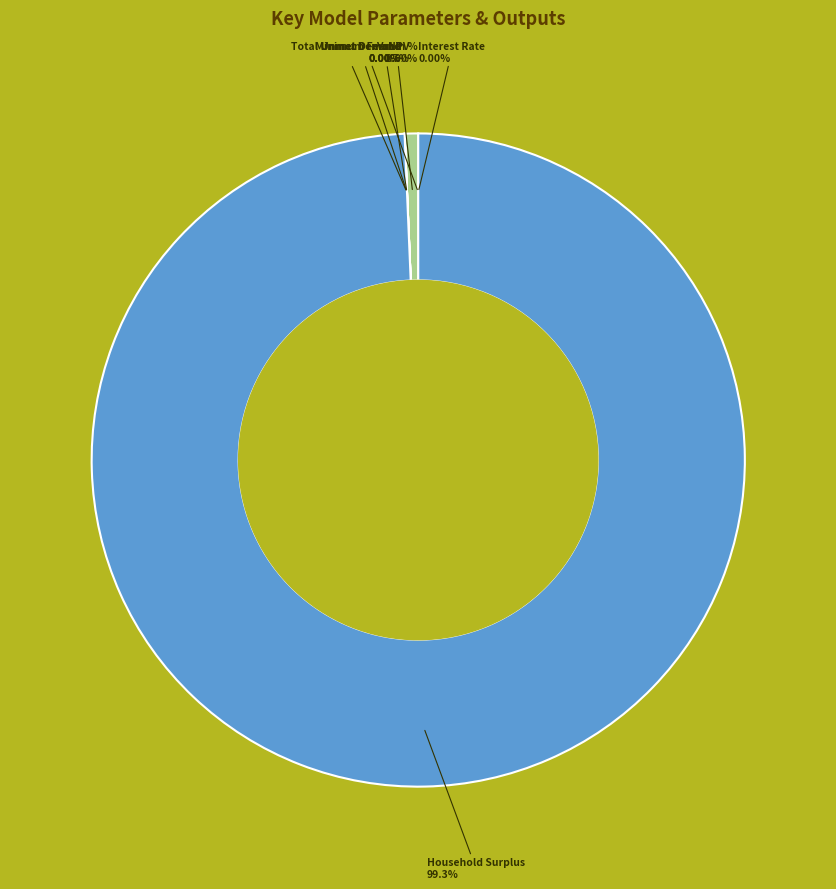

How much of the chart is everything except Minimum Feed-in %?

100.0%